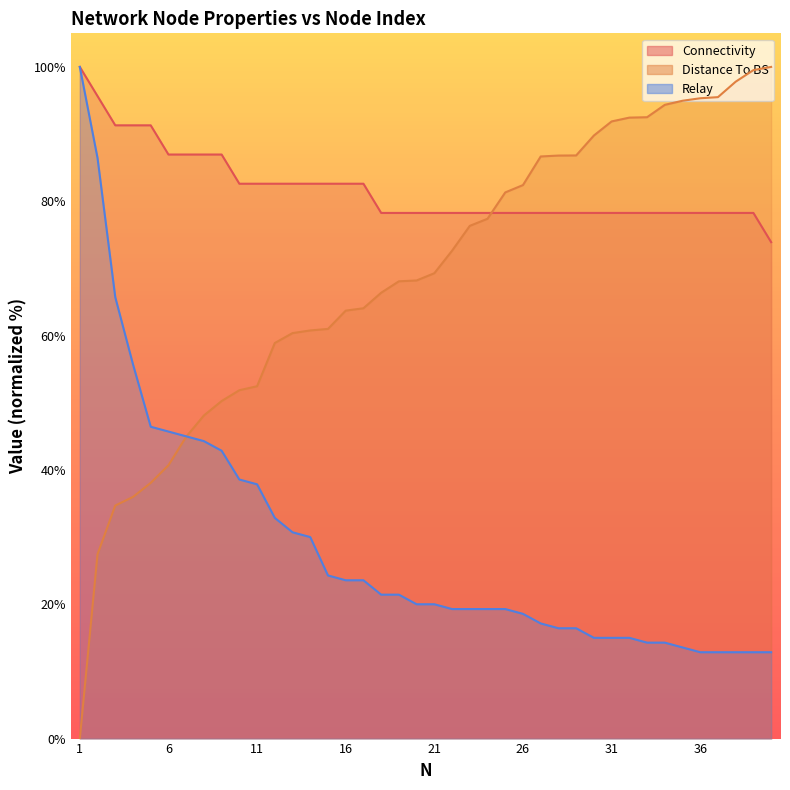

List the series in order of their overall mean, highest first.

Connectivity, Distance To BS, Relay